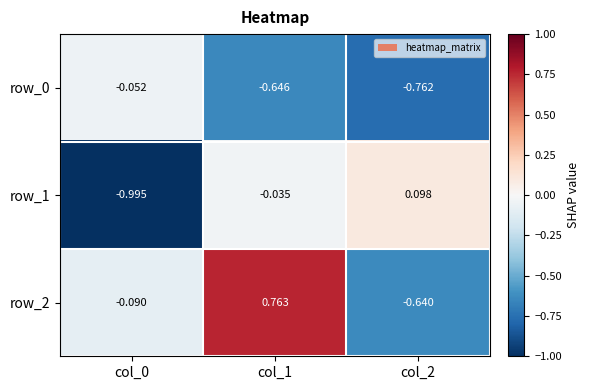

At how many categories does at least one series exceed 0?

2